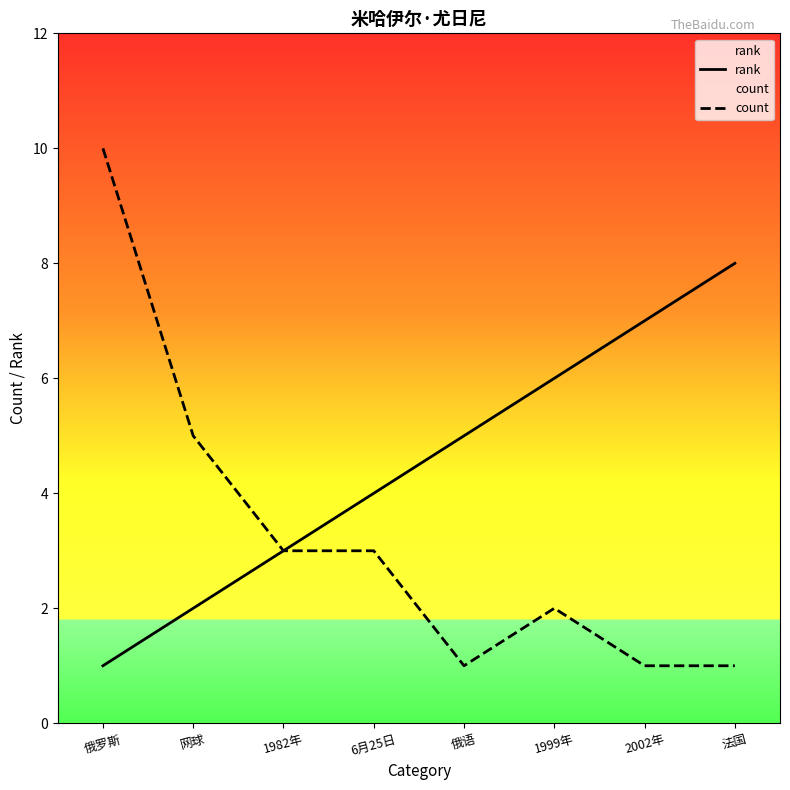

What is the value of the rank point at the 3rd from the left?

3